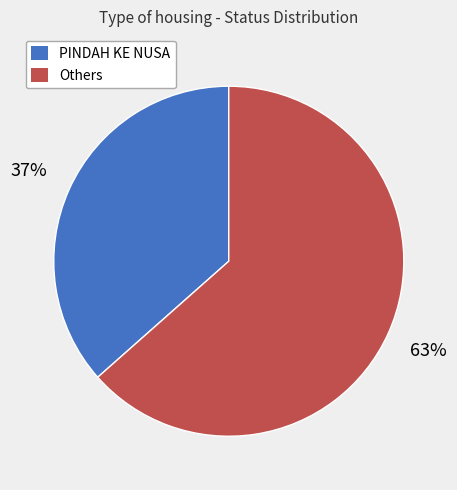

Is there a majority slice in this chart?

Yes